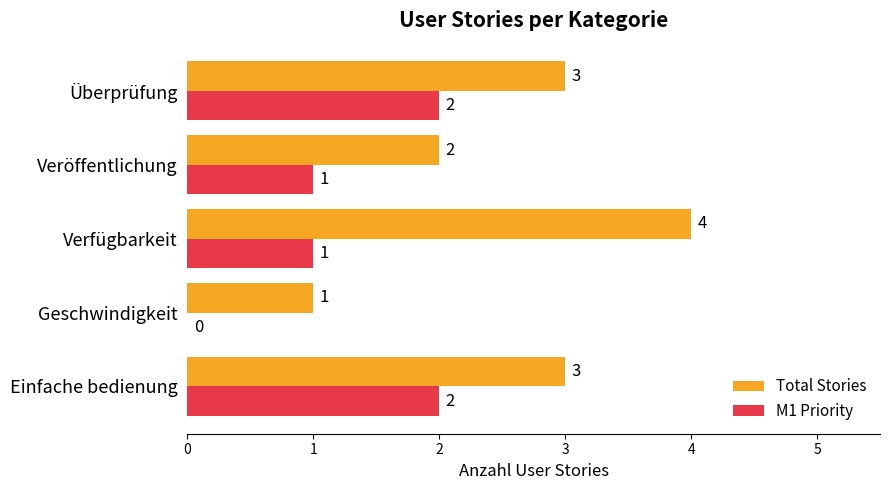

Between Geschwindigkeit and Verfügbarkeit, which series saw the biggest shift?

Total Stories